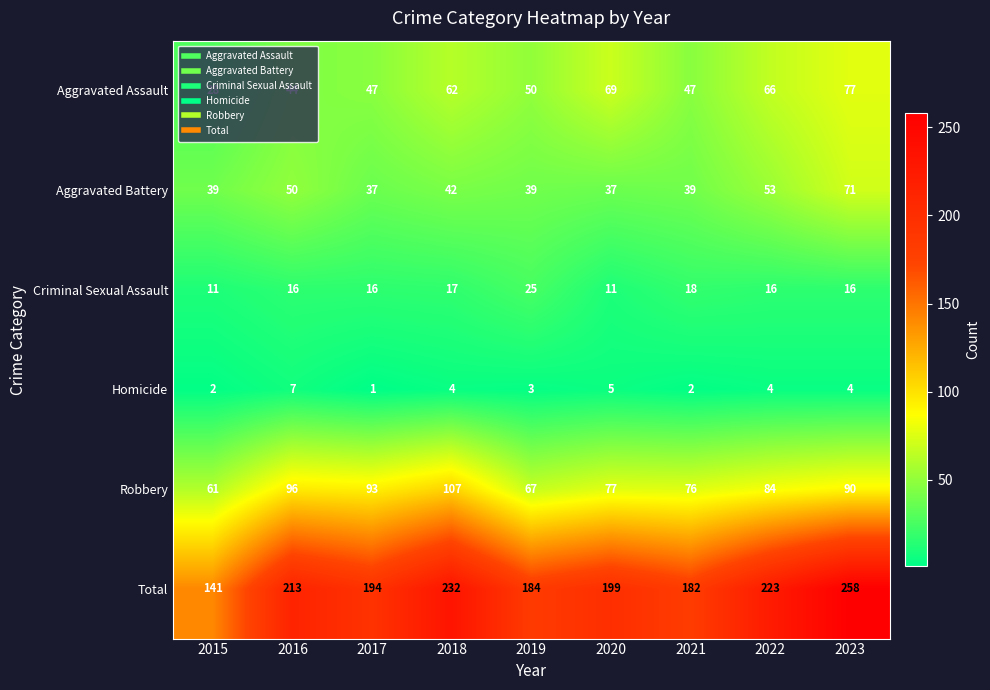

At which label is Robbery closest to 84?

2022